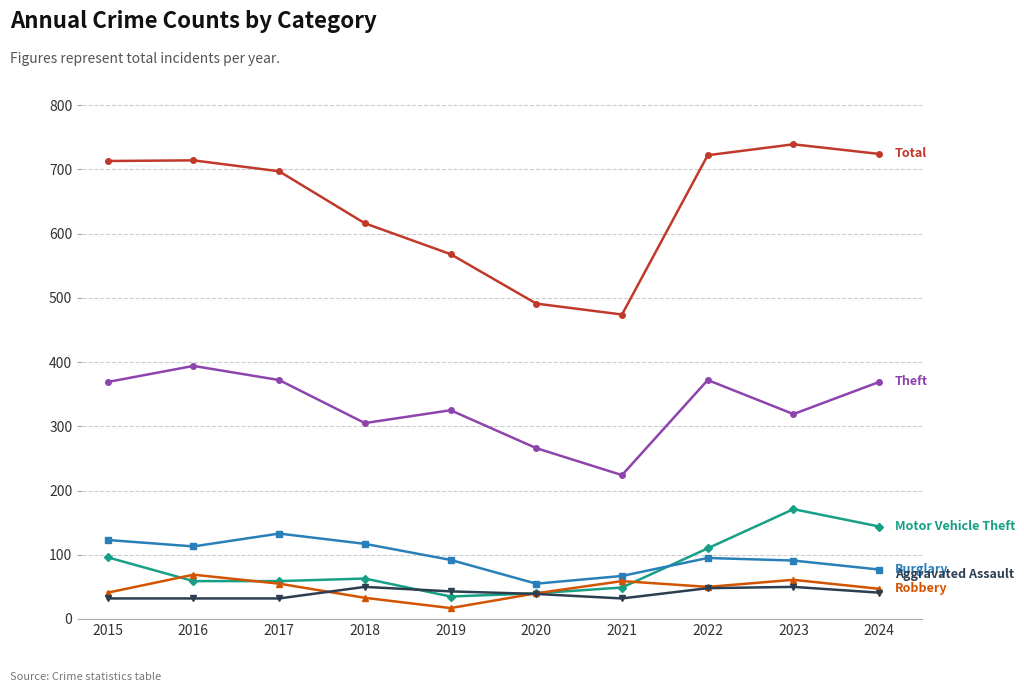

What is the greatest value displayed?

739